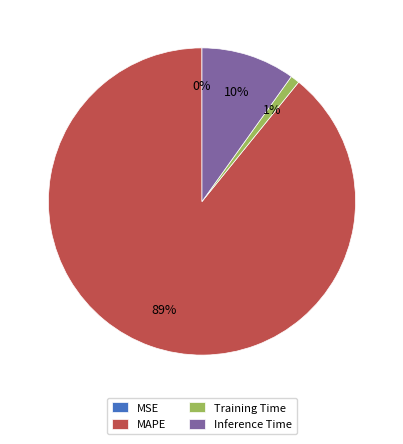

Is MAPE the majority of the pie?

Yes